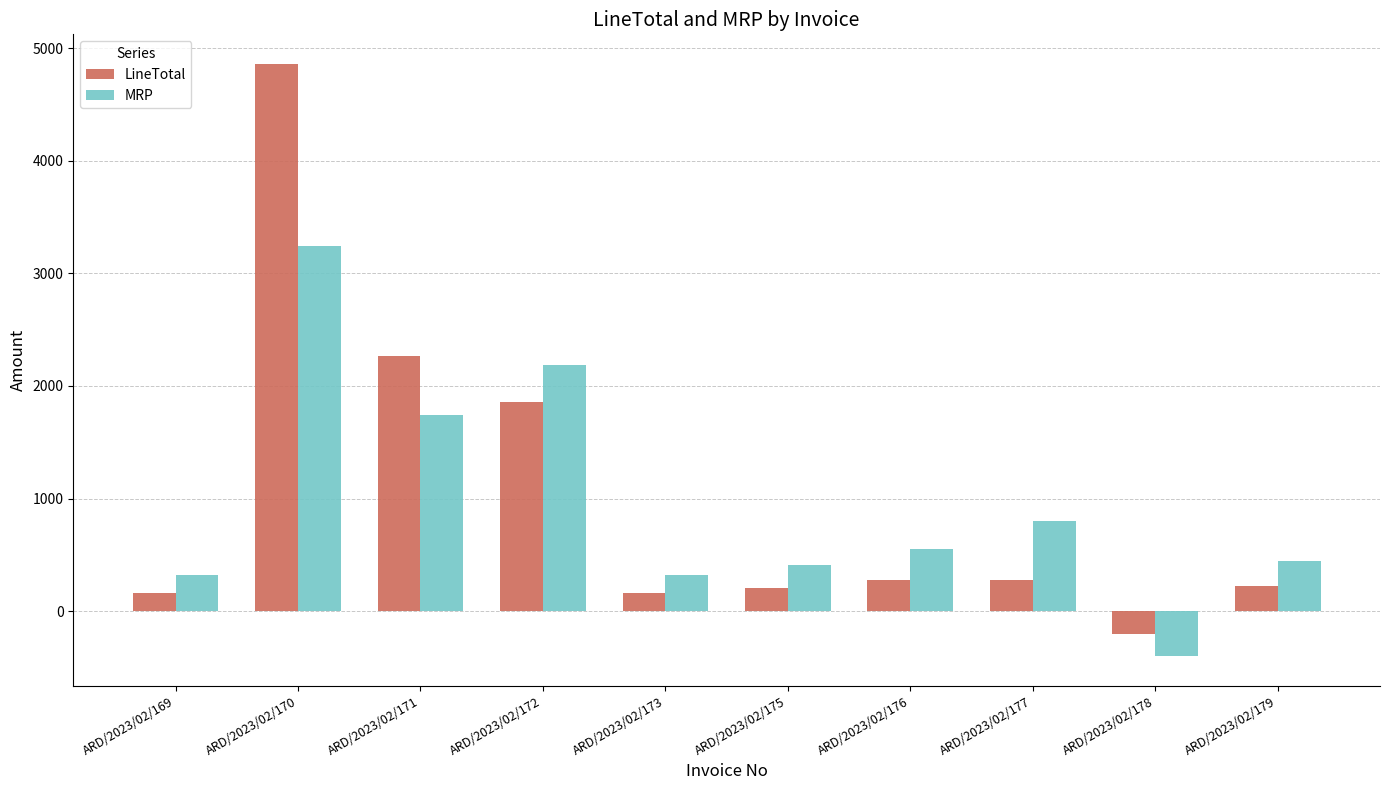

What is the difference between the second highest and second lowest values in the MRP series?

1871.0